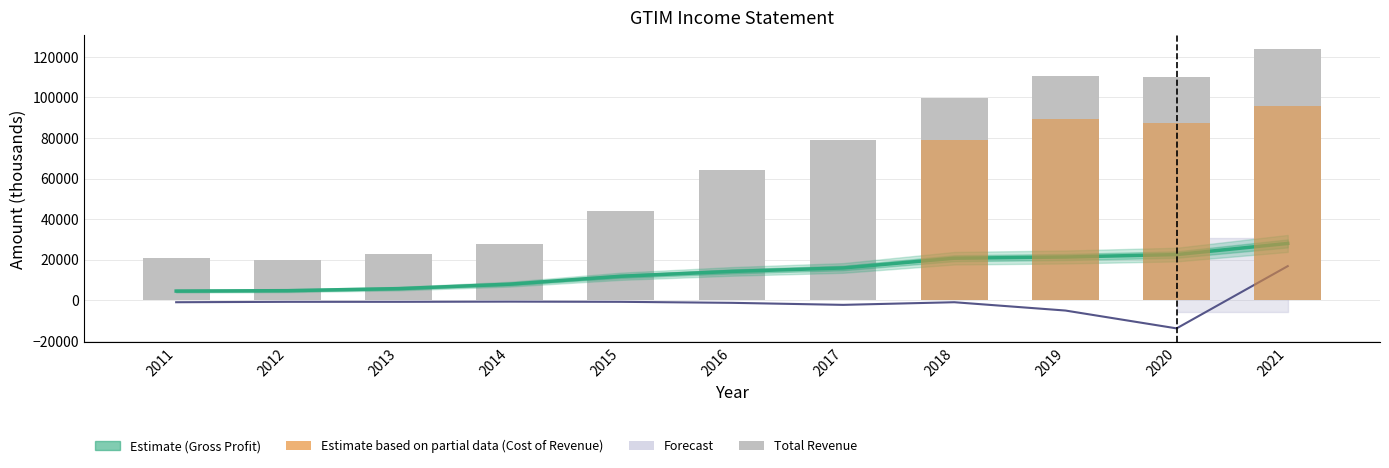

How many categories are shown in the chart?

11